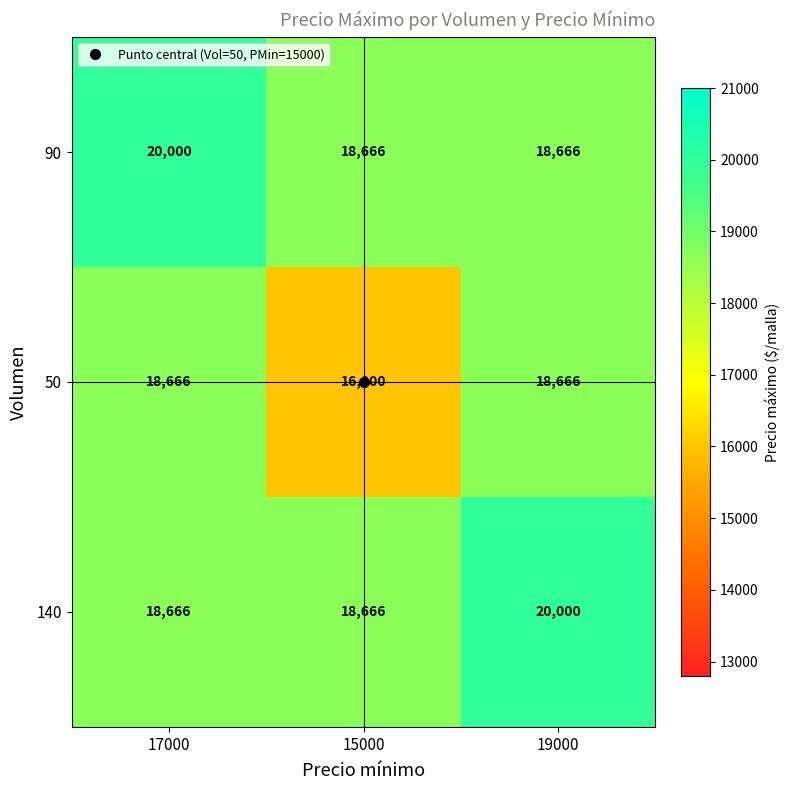

What is the difference between the highest and lowest values at 15000?

2666